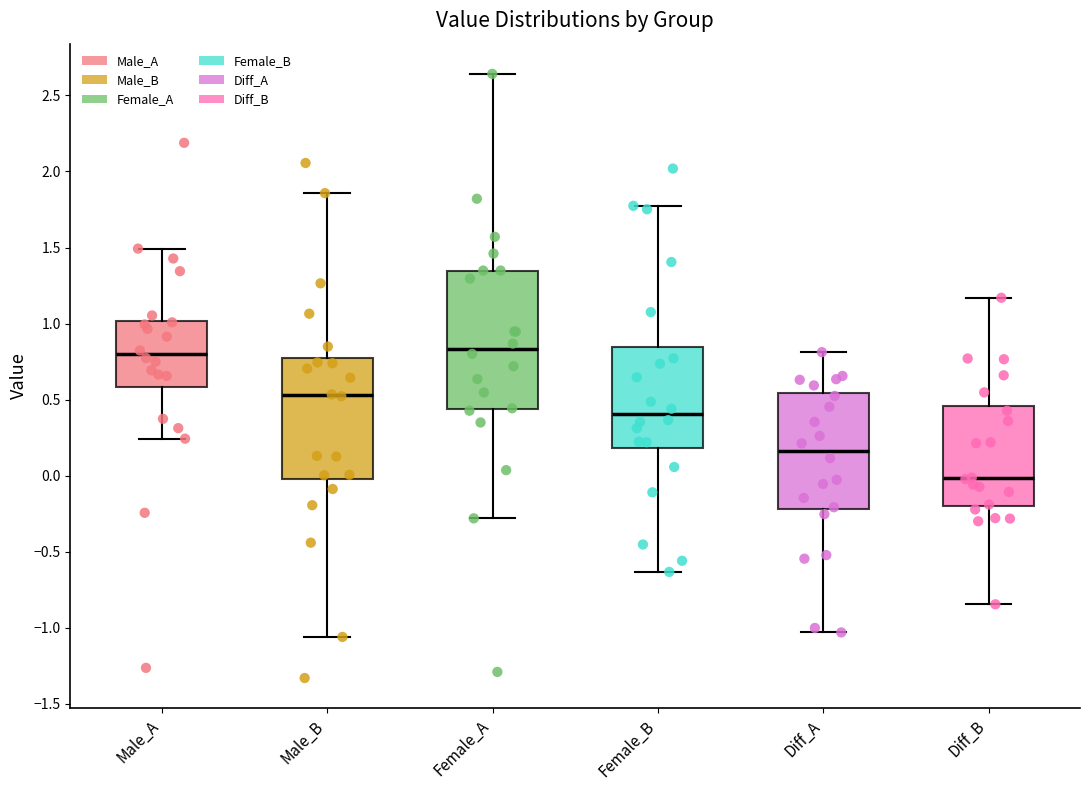

Where is the upper edge of the box for Diff_A on the y-axis? The values are not printed on the chart, so give them approximately, as read against the axis.

0.55